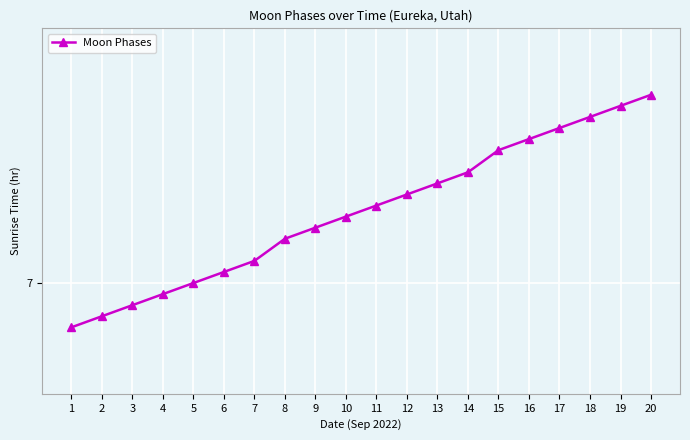

Does the chart have visible grid lines?

Yes